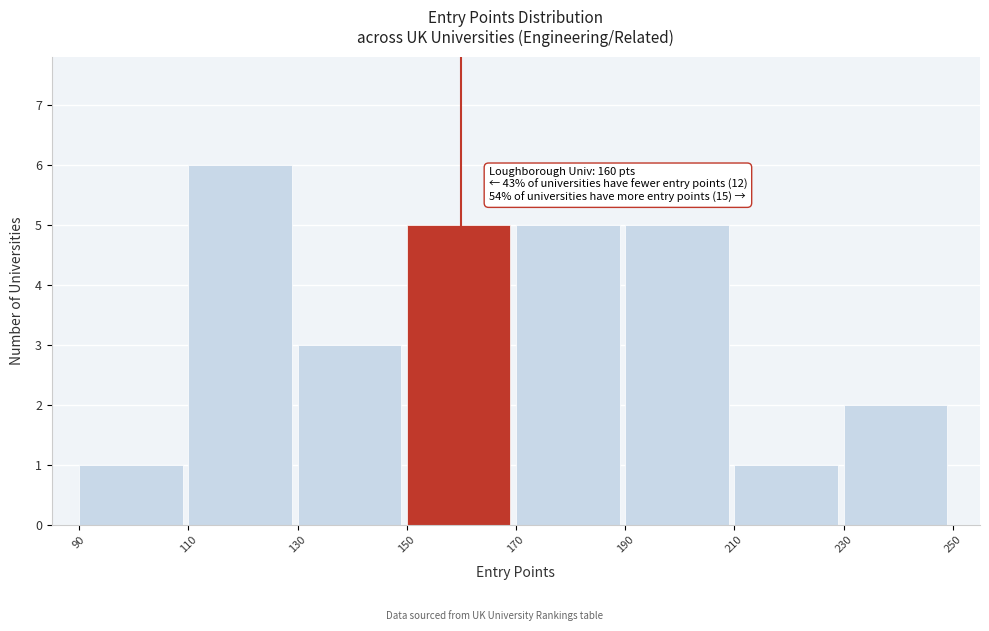

Which range on the x-axis has the tallest bar?

110 to 130